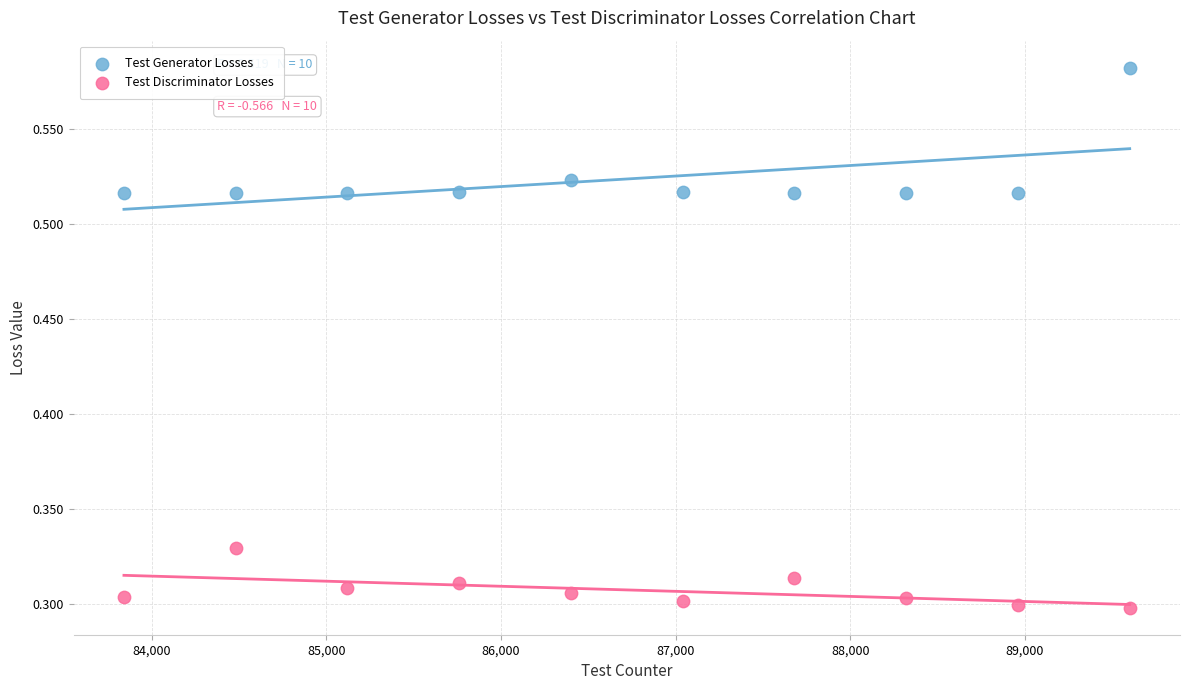

Which series contains the lowest Y value?

Test Discriminator Losses